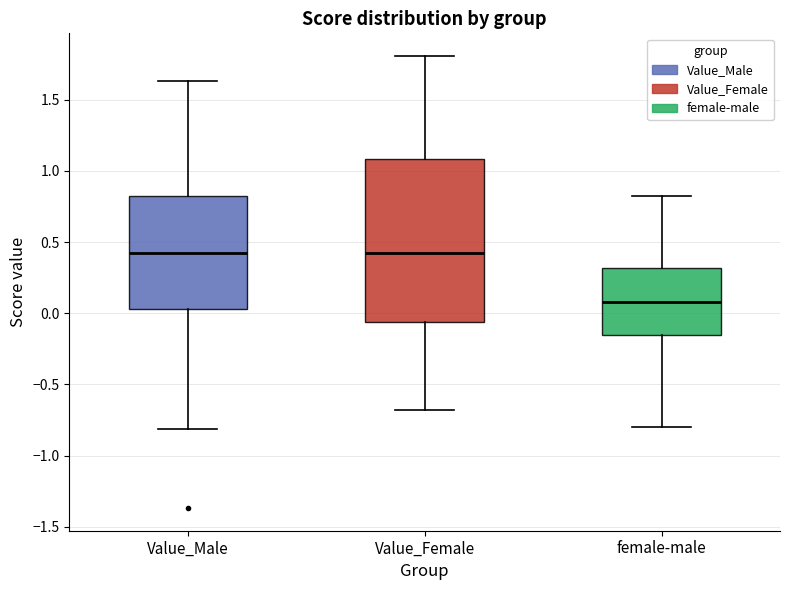

Reading left to right, transcribe this box plot: for each box, give where its median line is, the range the box spans, and where its two whiskers end, as read against the y-axis. The values are not printed on the chart, so give them approximately, as read against the axis.

Value_Male: median 0.45, box 0.05 to 0.80, whiskers -0.80 to 1.65
Value_Female: median 0.45, box -0.05 to 1.10, whiskers -0.70 to 1.80
female-male: median 0.10, box -0.15 to 0.30, whiskers -0.80 to 0.85